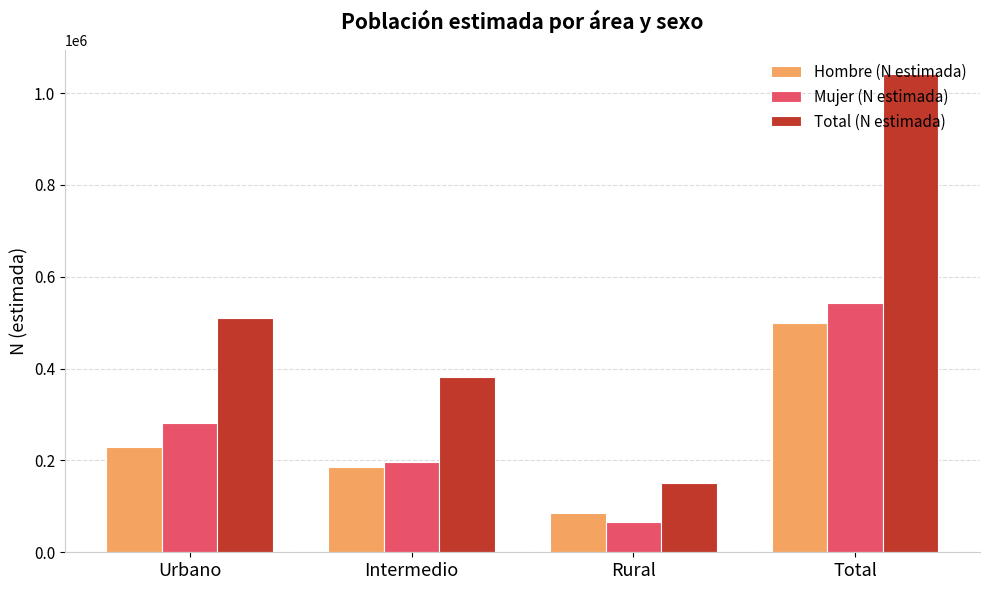

At which category does the chart reach its minimum across all series?

Rural